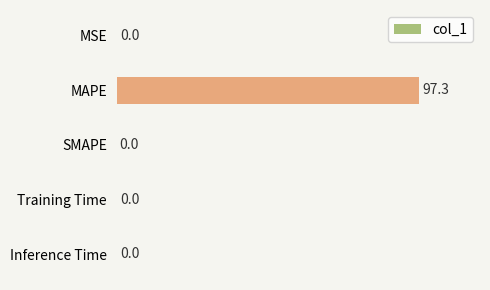

Are the bars horizontal?

Yes